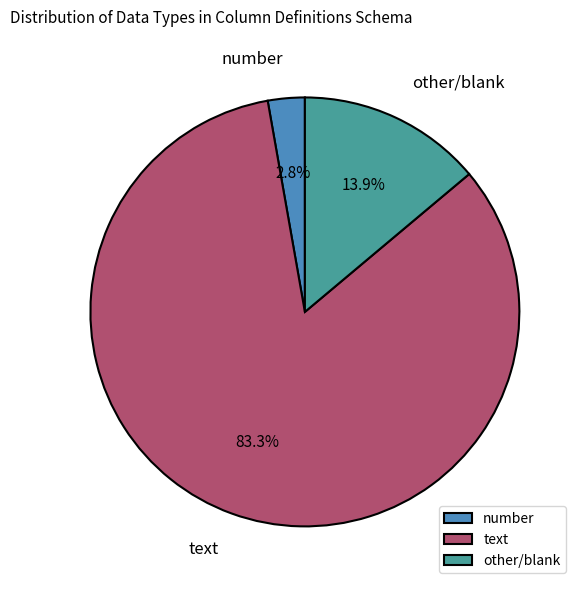

Which has a higher value, other/blank or text?

text